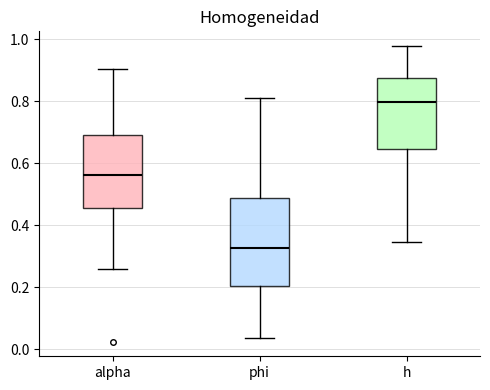

Comparing the boxes themselves (not the whiskers), which one is the tallest?

phi